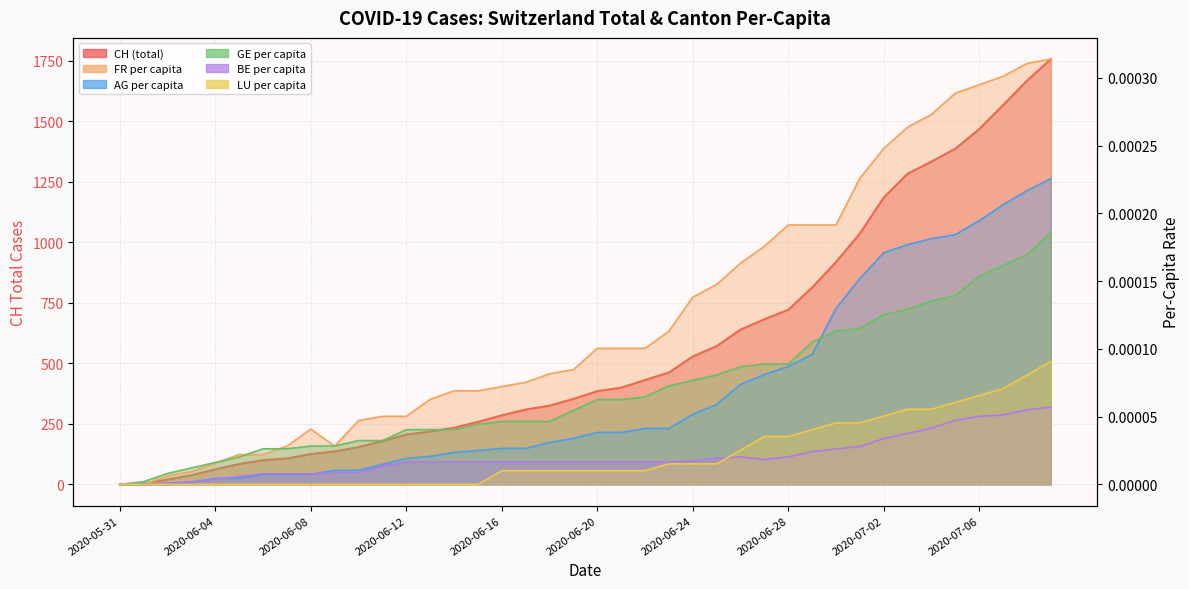

At which label is GE_pc closest to 0?

2020-05-31